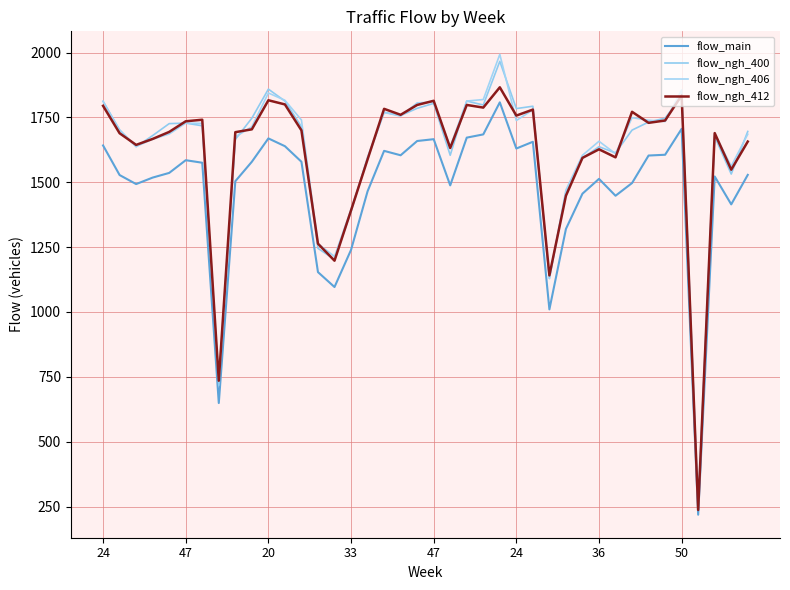

What are all the series names shown in the legend?

flow_main, flow_ngh_400, flow_ngh_406, flow_ngh_412